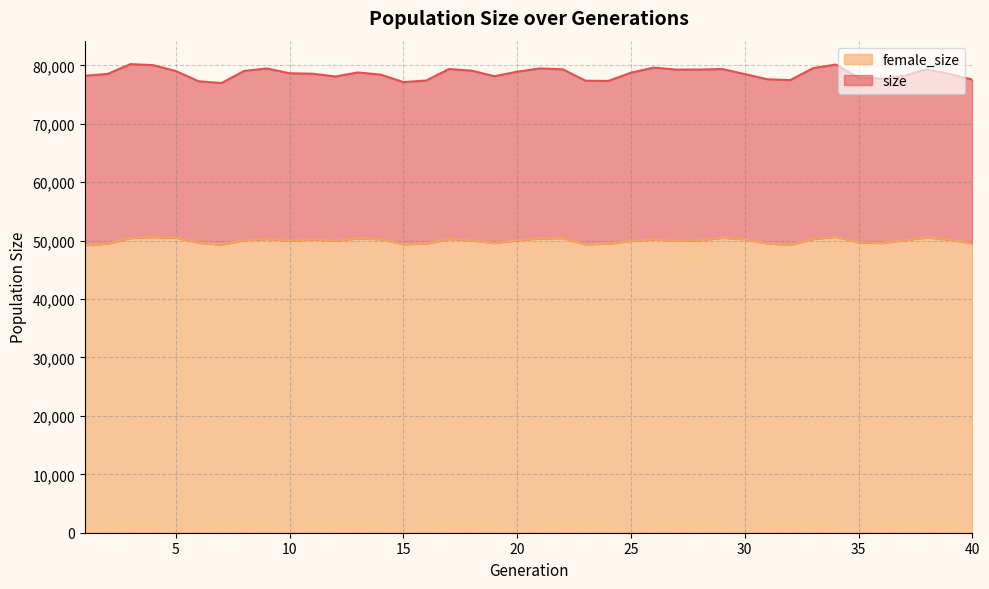

True or false: female_size and size cross at least once.

False